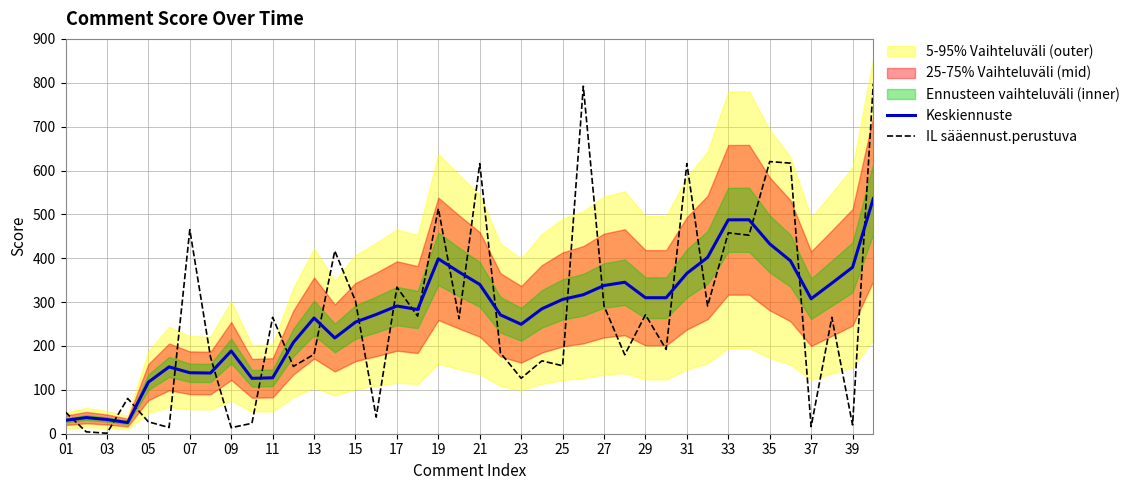

What is the maximum value for Keskiennuste?

535.8